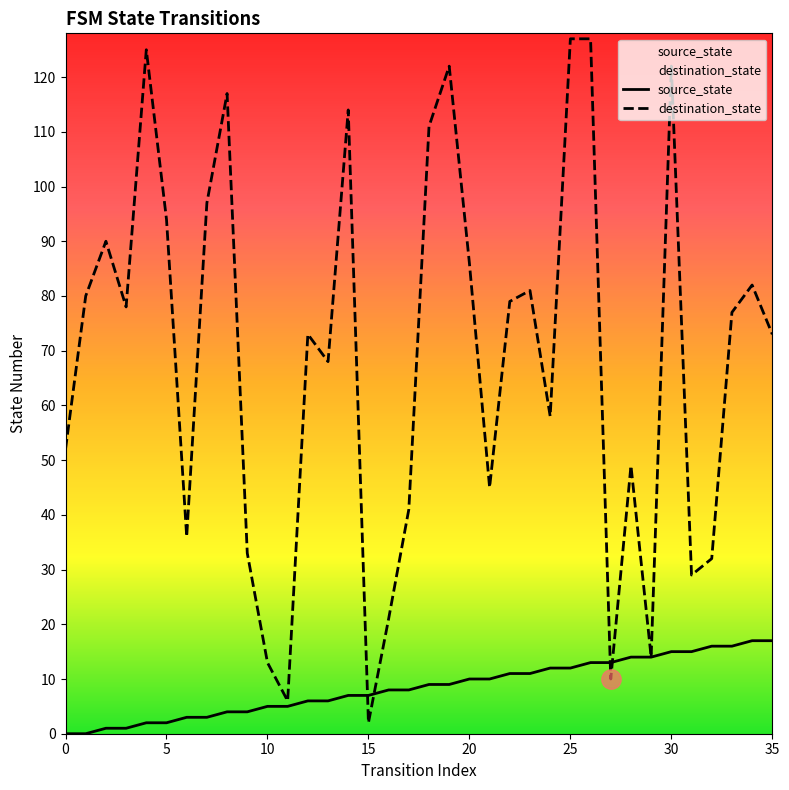

What is the difference between the second highest and second lowest values in the destination_state series?

121